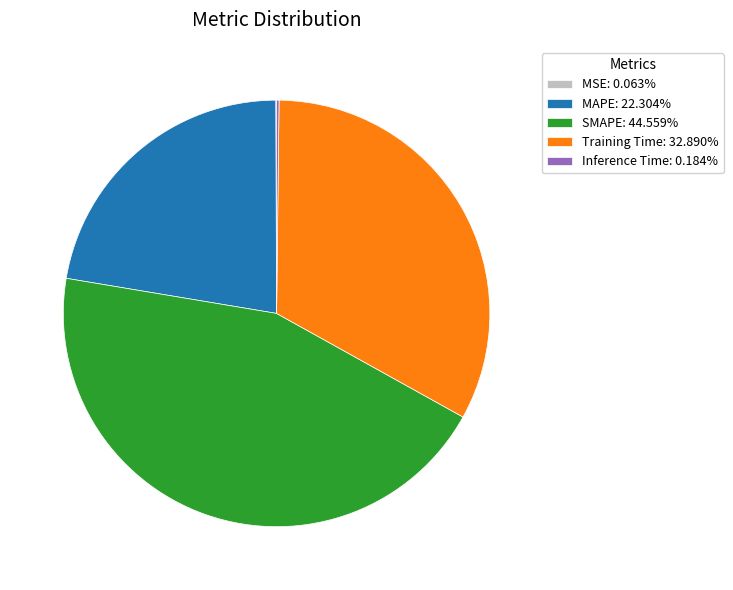

Is the sum of MAPE: 22.304% and SMAPE: 44.559% greater than half?

Yes